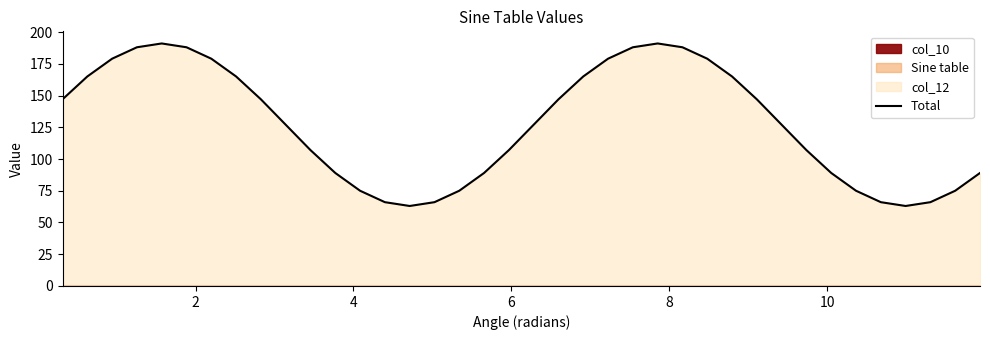

What is the lowest value of the Total series?

63